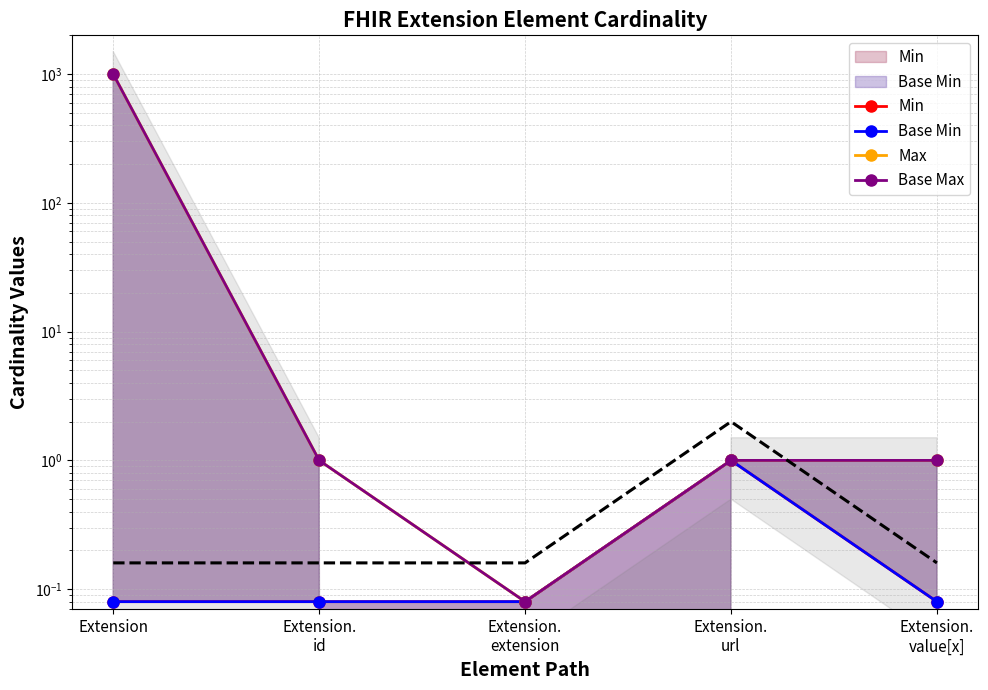

At which category does Base Max reach its first local valley?

Extension.
extension